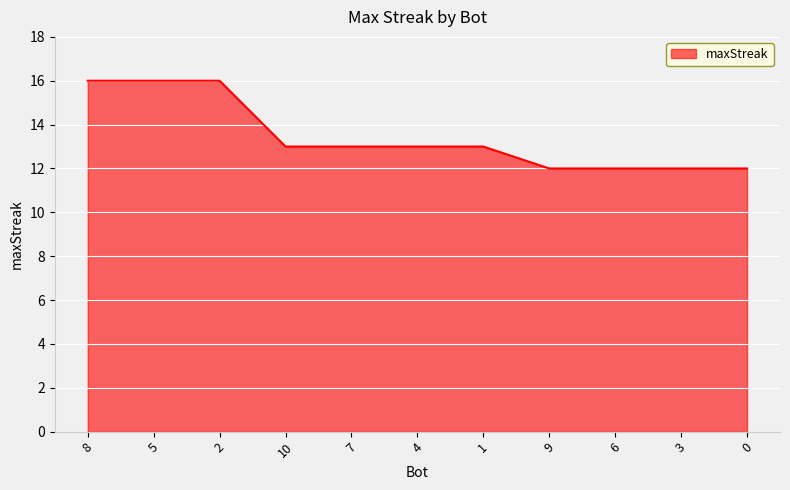

What is the change in value from 5 to 7?

-3